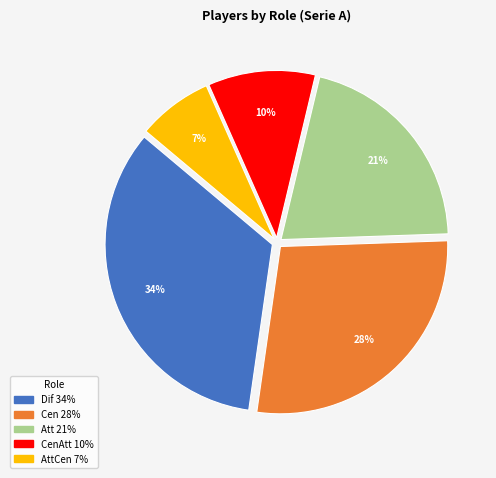

Does any single category account for the majority?

No